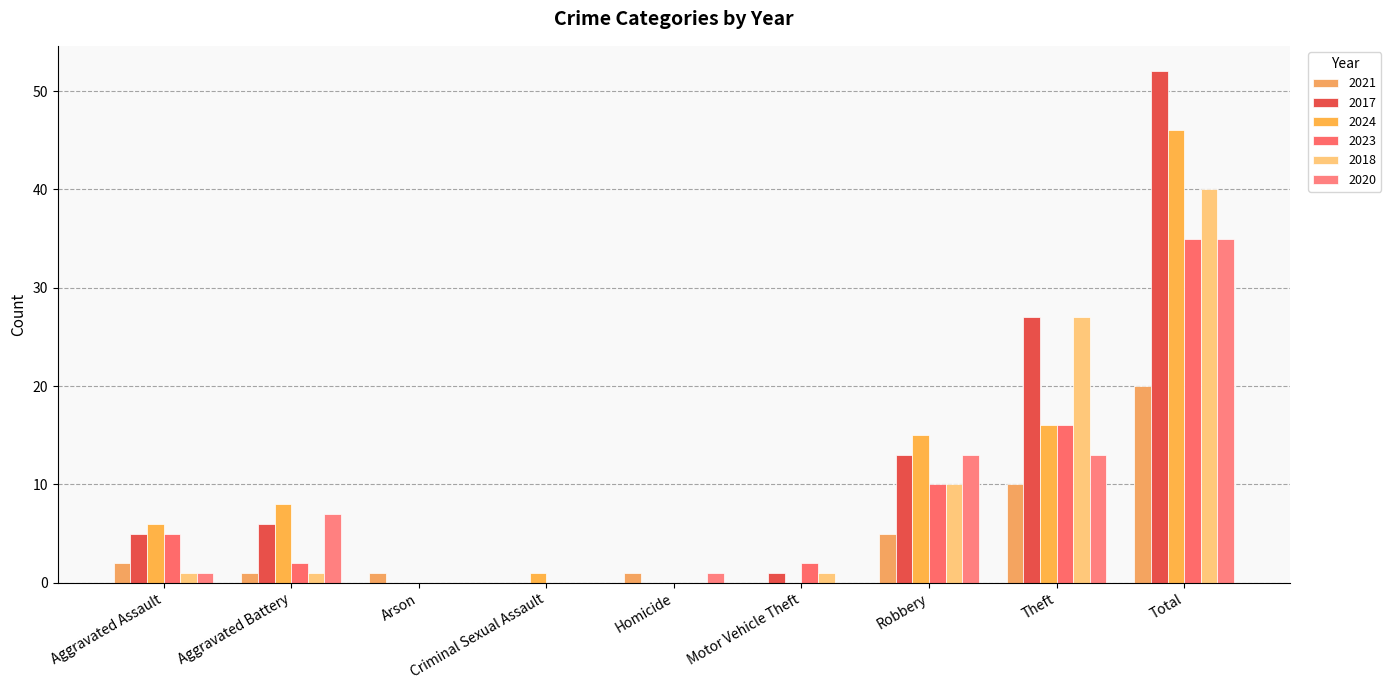

Reading left to right, extract all data points from this chart.

2021: Aggravated Assault=2	Aggravated Battery=1	Arson=1	Criminal Sexual Assault=0	Homicide=1	Motor Vehicle Theft=0	Robbery=5	Theft=10	Total=20
2017: Aggravated Assault=5	Aggravated Battery=6	Arson=0	Criminal Sexual Assault=0	Homicide=0	Motor Vehicle Theft=1	Robbery=13	Theft=27	Total=52
2024: Aggravated Assault=6	Aggravated Battery=8	Arson=0	Criminal Sexual Assault=1	Homicide=0	Motor Vehicle Theft=0	Robbery=15	Theft=16	Total=46
2023: Aggravated Assault=5	Aggravated Battery=2	Arson=0	Criminal Sexual Assault=0	Homicide=0	Motor Vehicle Theft=2	Robbery=10	Theft=16	Total=35
2018: Aggravated Assault=1	Aggravated Battery=1	Arson=0	Criminal Sexual Assault=0	Homicide=0	Motor Vehicle Theft=1	Robbery=10	Theft=27	Total=40
2020: Aggravated Assault=1	Aggravated Battery=7	Arson=0	Criminal Sexual Assault=0	Homicide=1	Motor Vehicle Theft=0	Robbery=13	Theft=13	Total=35